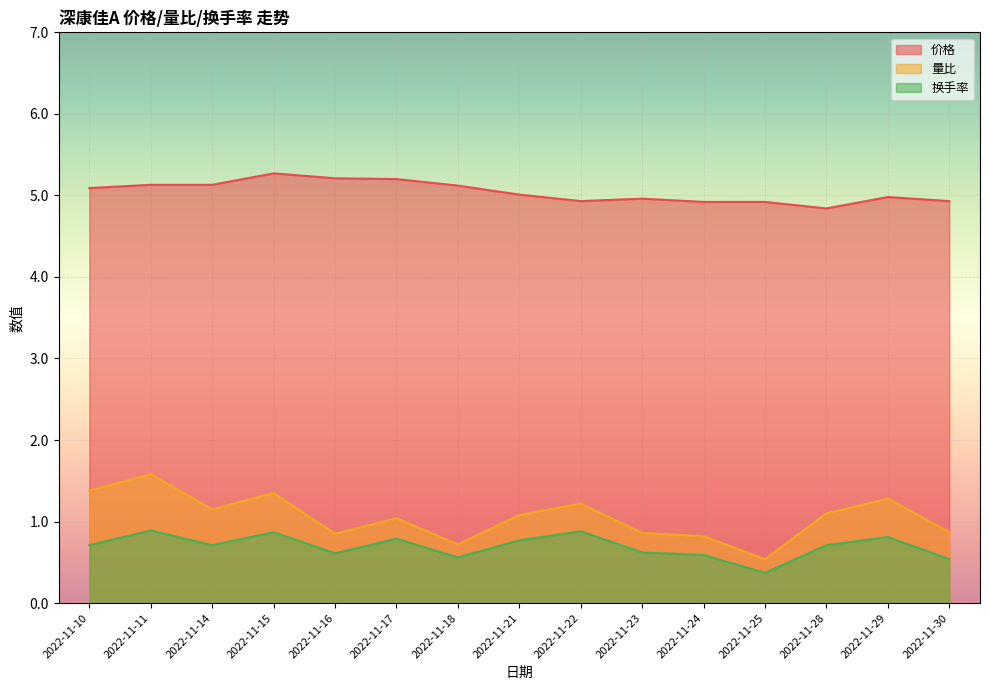

The 换手率 series shows 0.9 at 2022-11-16. True or false?

False